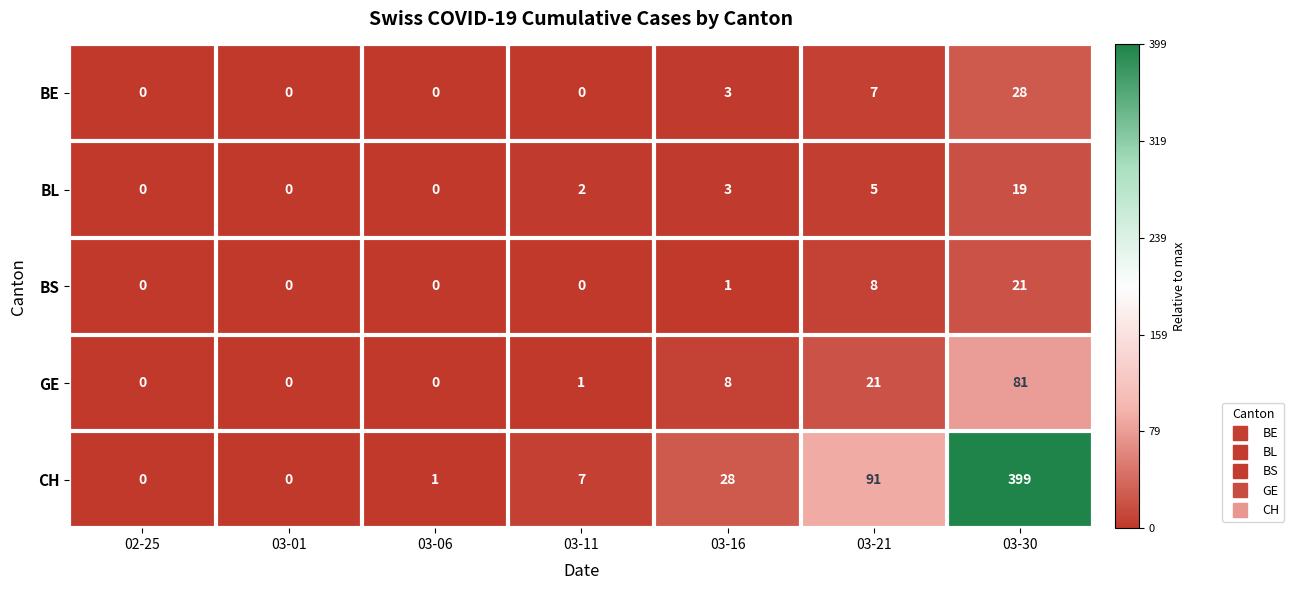

What is the maximum value shown in the chart?

399